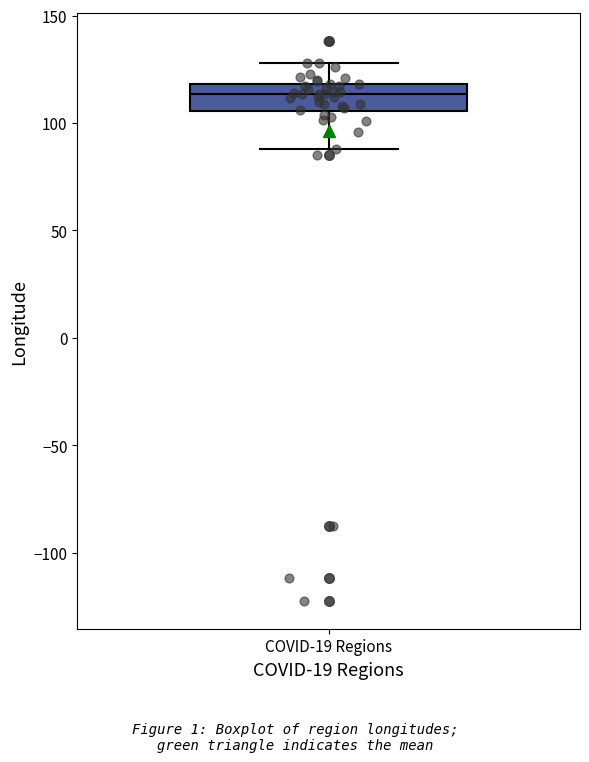

Transcribe this box plot: give where the median line is, the range the box spans, and where the two whiskers end, as read against the y-axis. The values are not printed on the chart, so give them approximately, as read against the axis.

median 115, box 105 to 120, whiskers 90 to 130